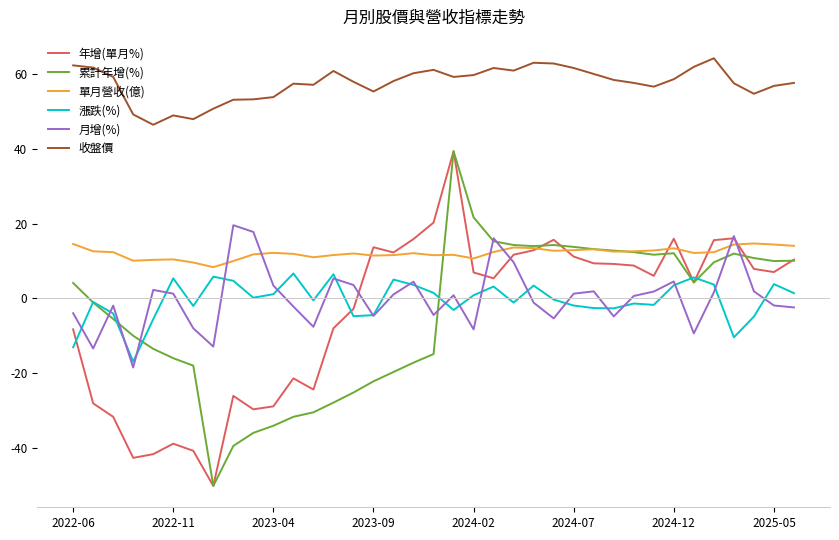

Which series has the largest total across all categories?

收盤價